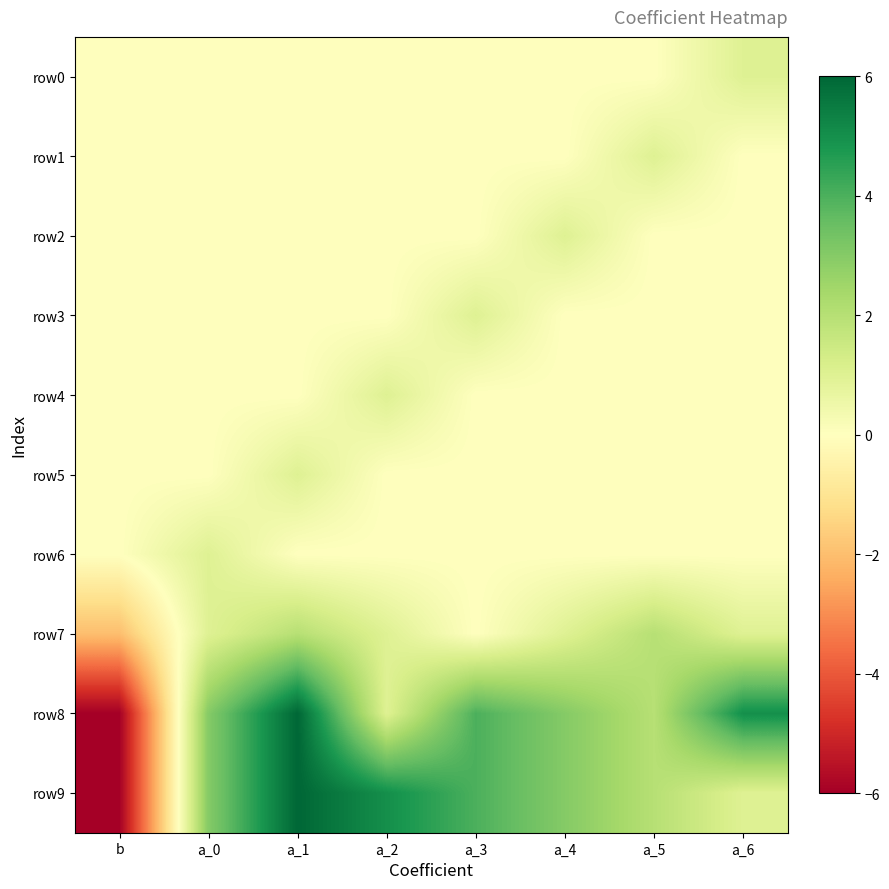

Which series changed the most between a_1 and a_5?

row8